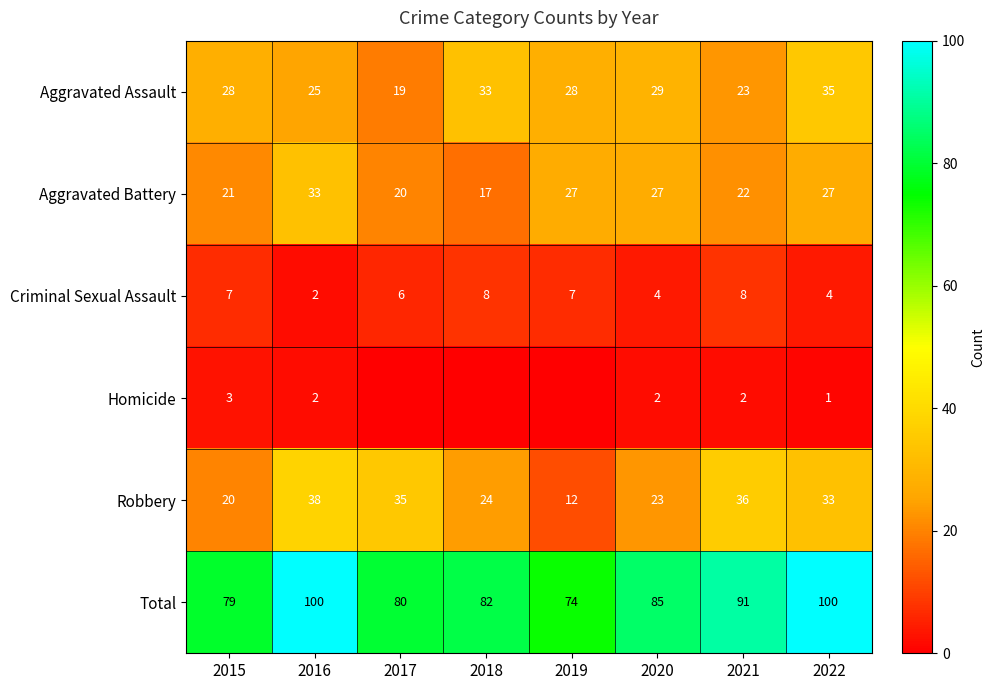

What is the difference between the maximum and second lowest values in the Aggravated Battery series?

13